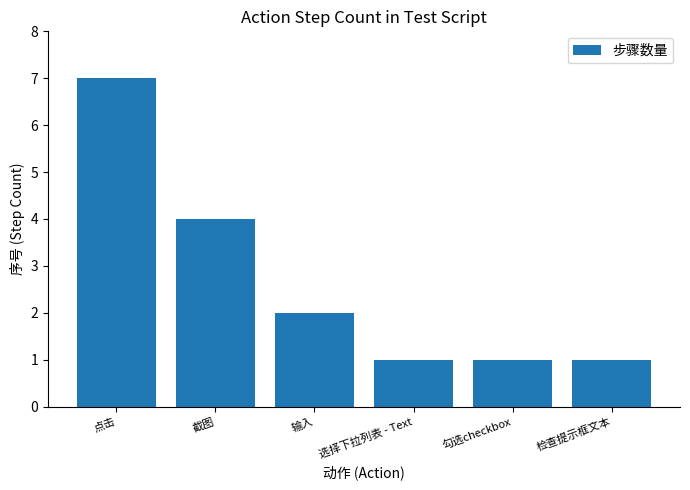

What is the change in value from 点击 to 输入?

-5